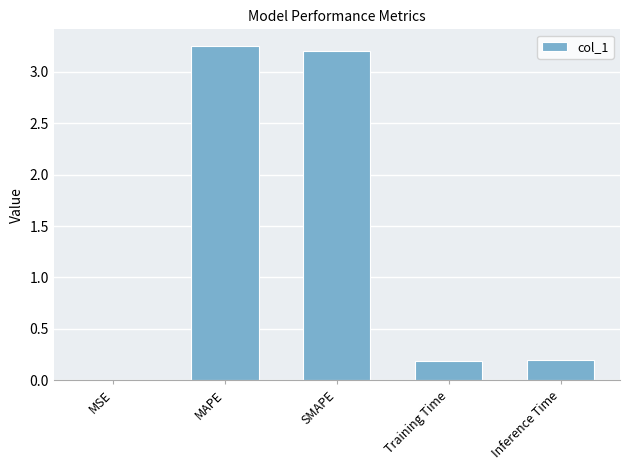

Which has a higher value, SMAPE or Inference Time?

SMAPE